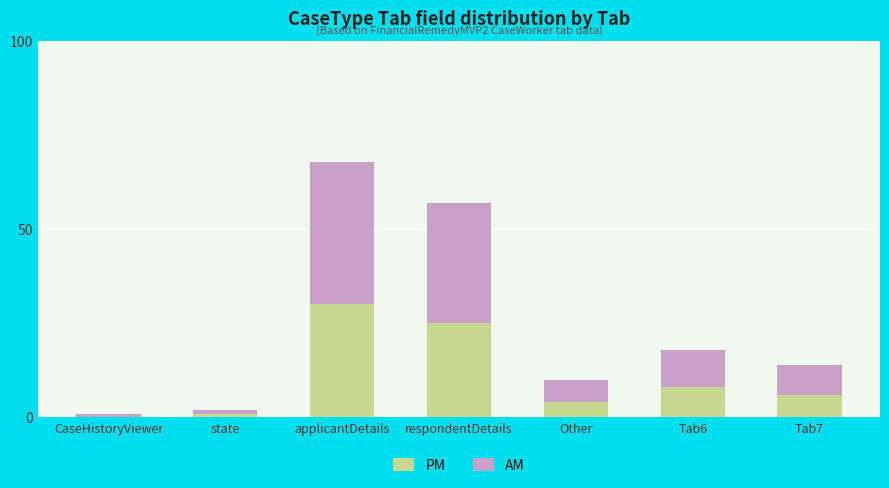

Is it true that PM equals 4 at Other?

True